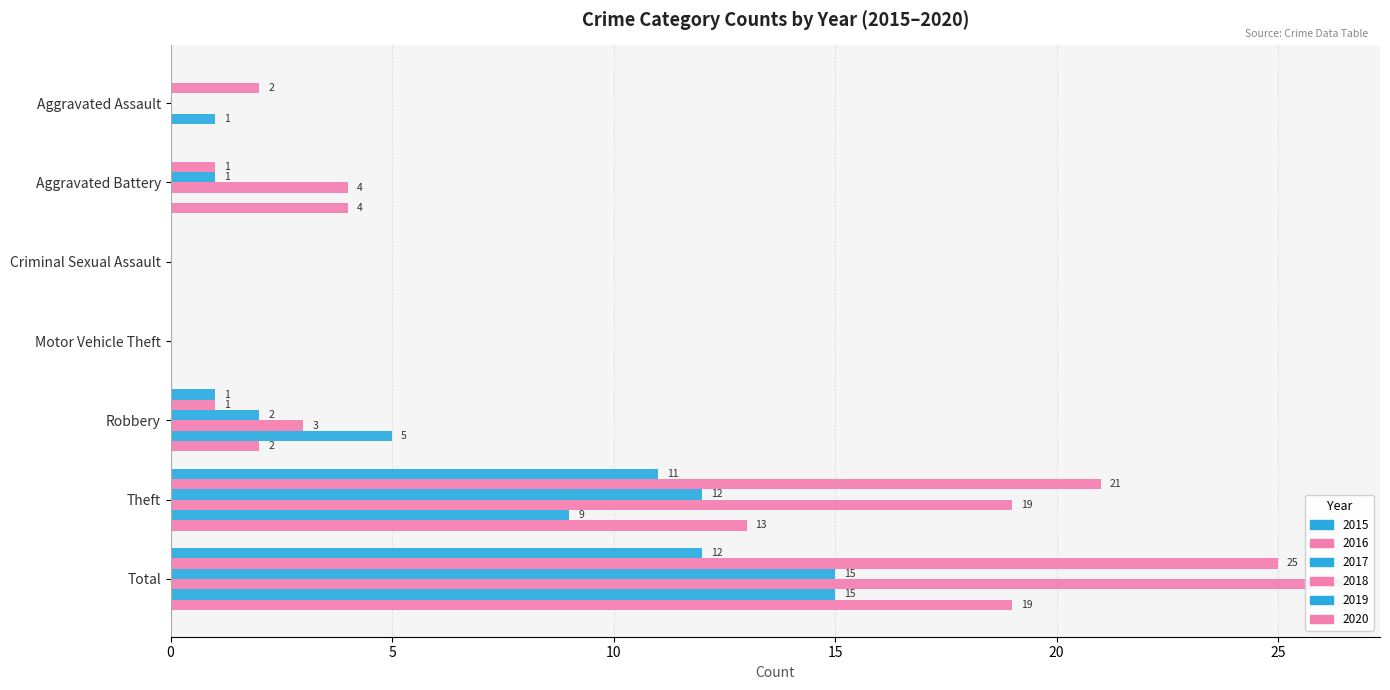

How many data points does each series have?

7